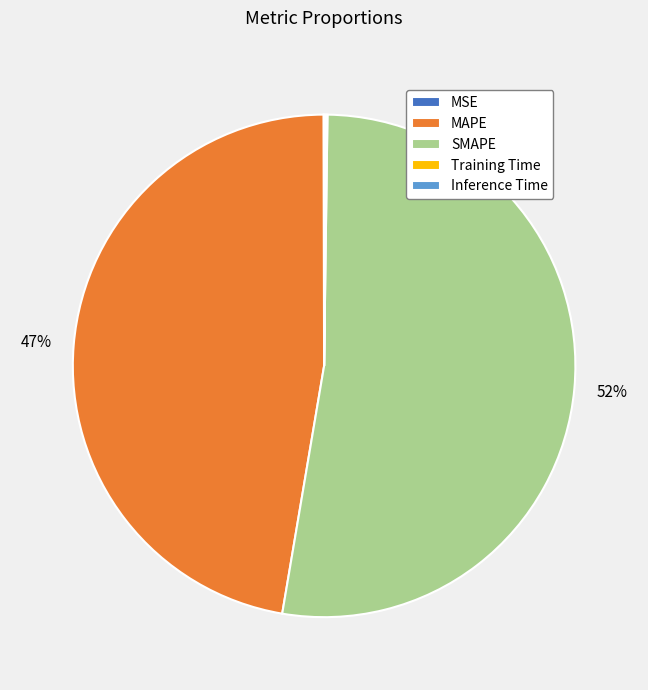

True or false: MAPE accounts for 56% of the total.

False